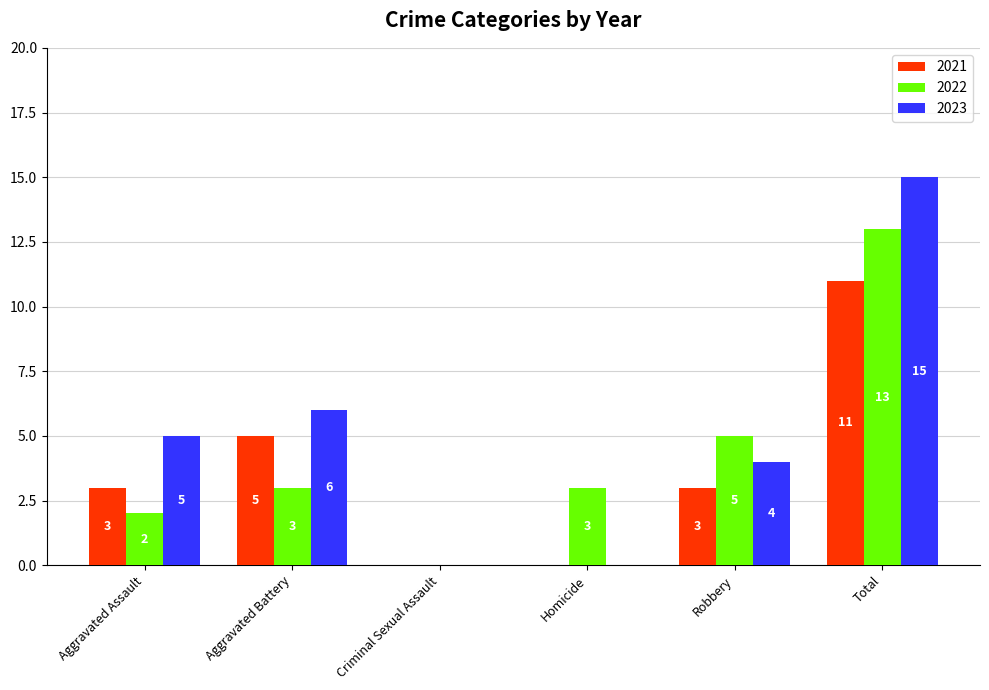

How many values in 2023 are above zero?

4